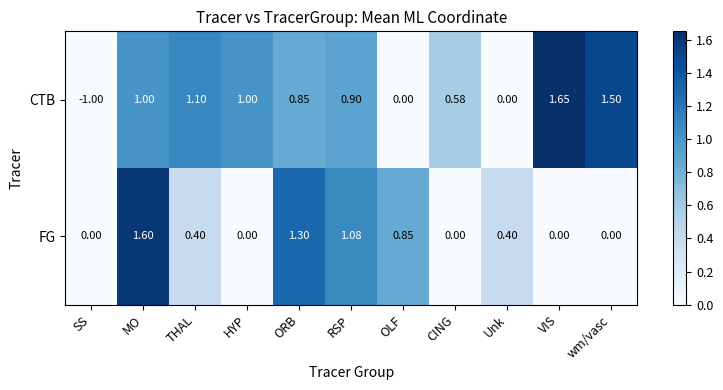

How many series are shown in this chart?

2